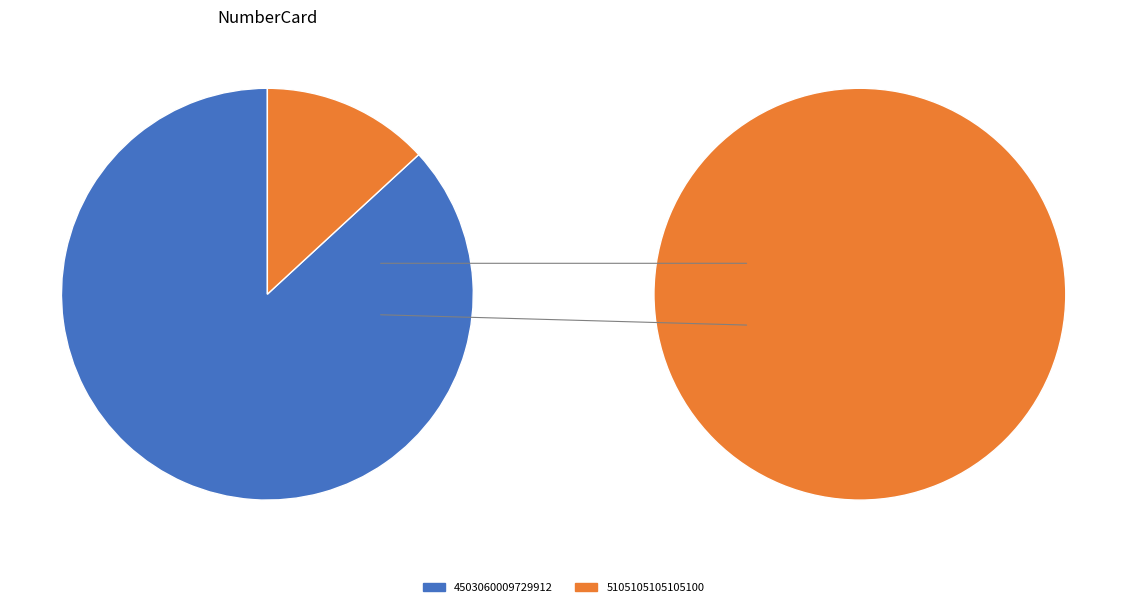

Rank the categories by value from lowest to highest.

5105105105105100, 4503060009729912